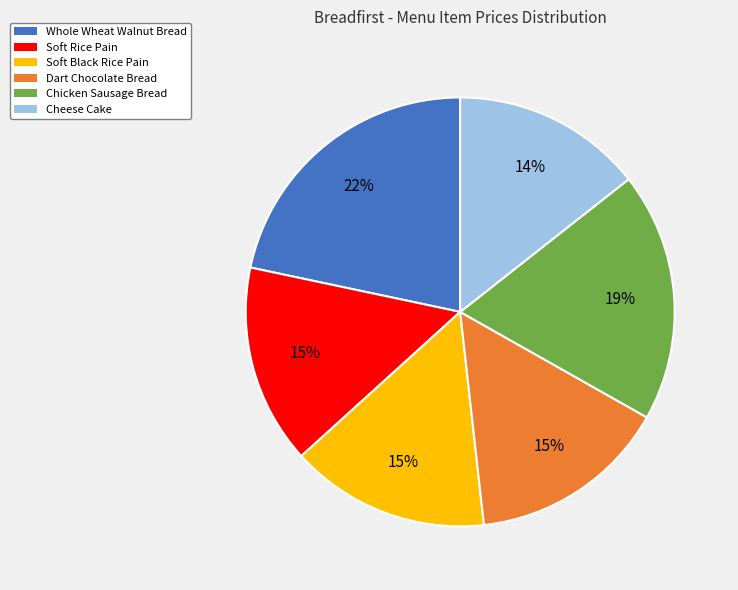

Is there a majority slice in this chart?

No